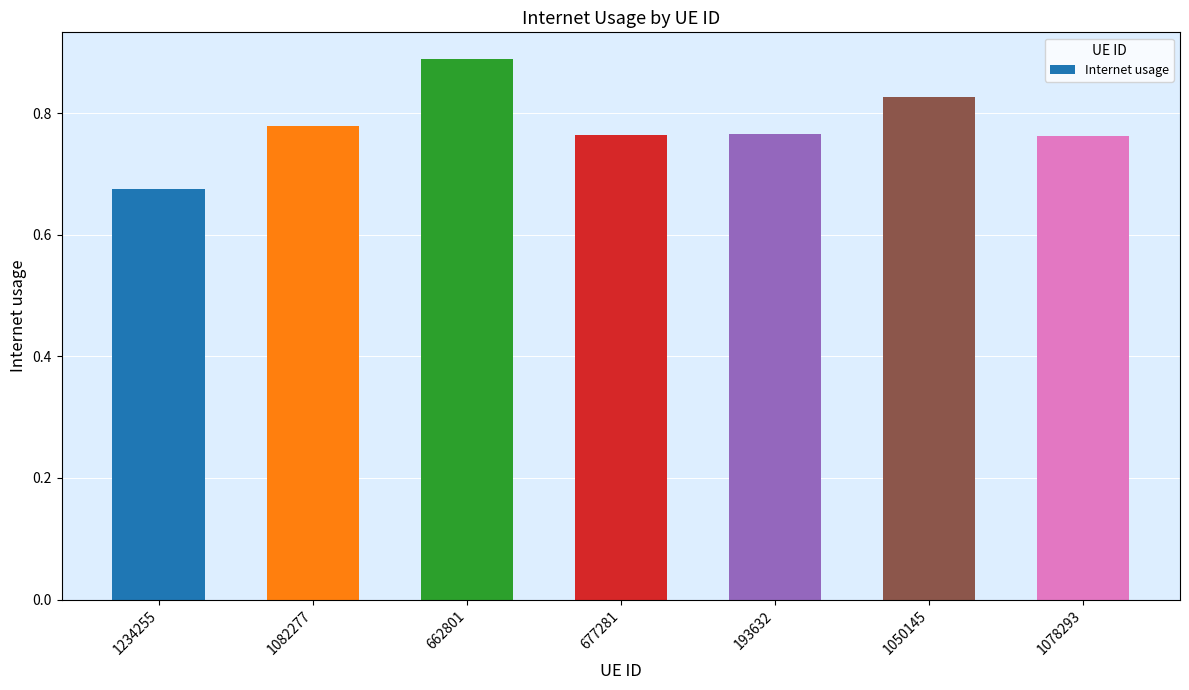

Are the bars grouped side by side (vs. stacked)?

No